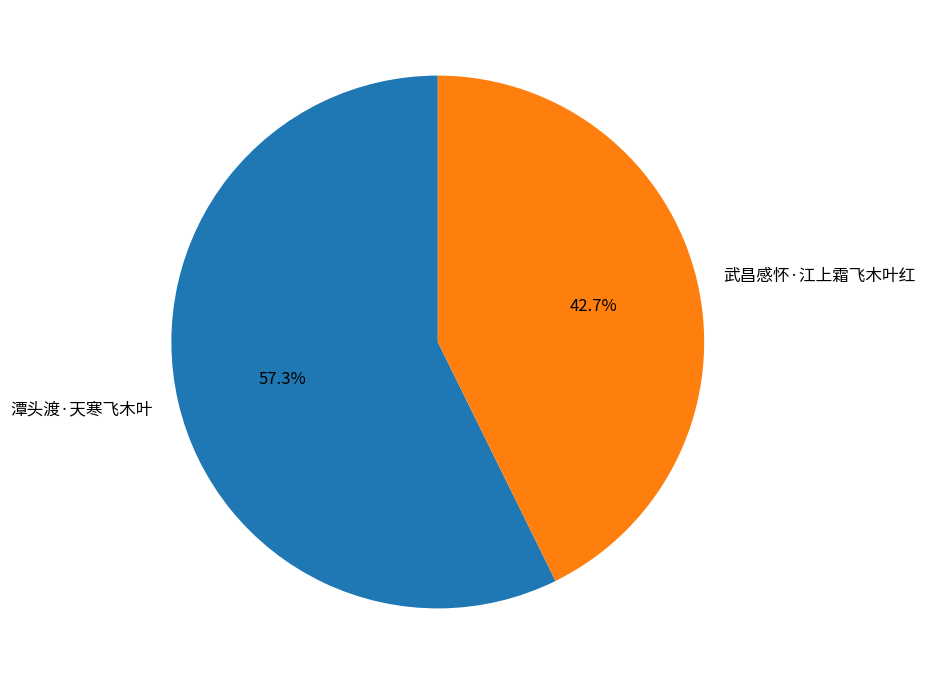

What is the smallest slice in the pie chart?

武昌感怀·江上霜飞木叶红